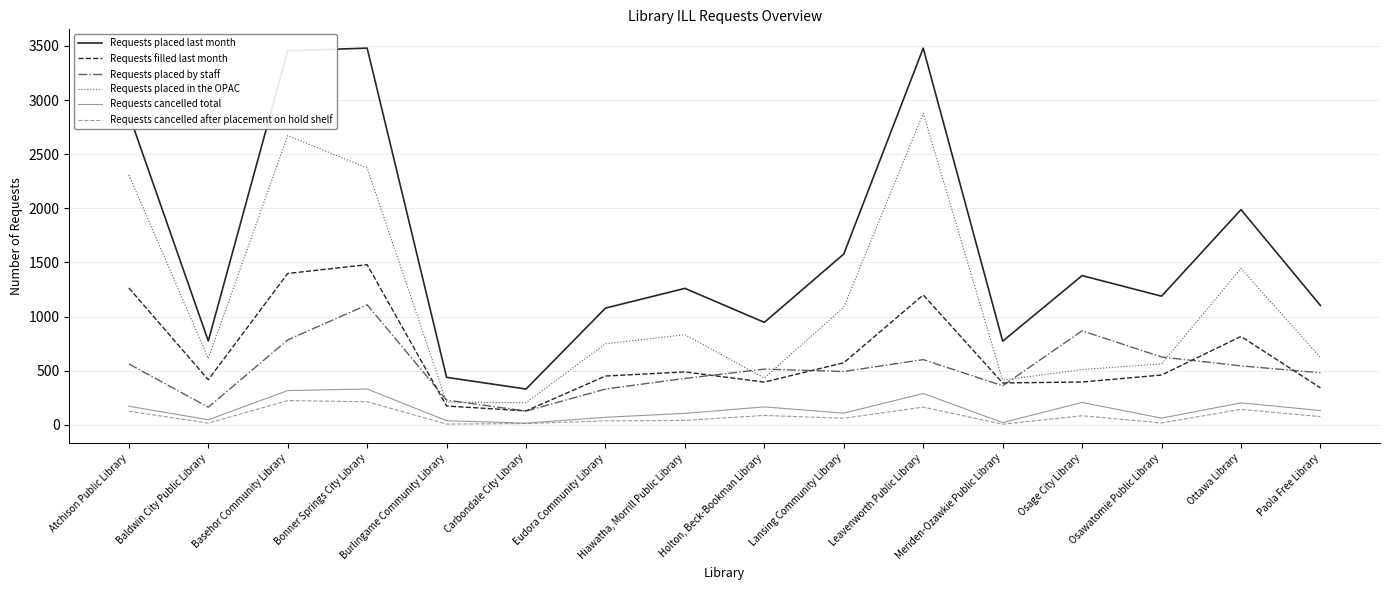

Where is the first local minimum for Requests cancelled after placement on hold shelf?

Baldwin City Public Library